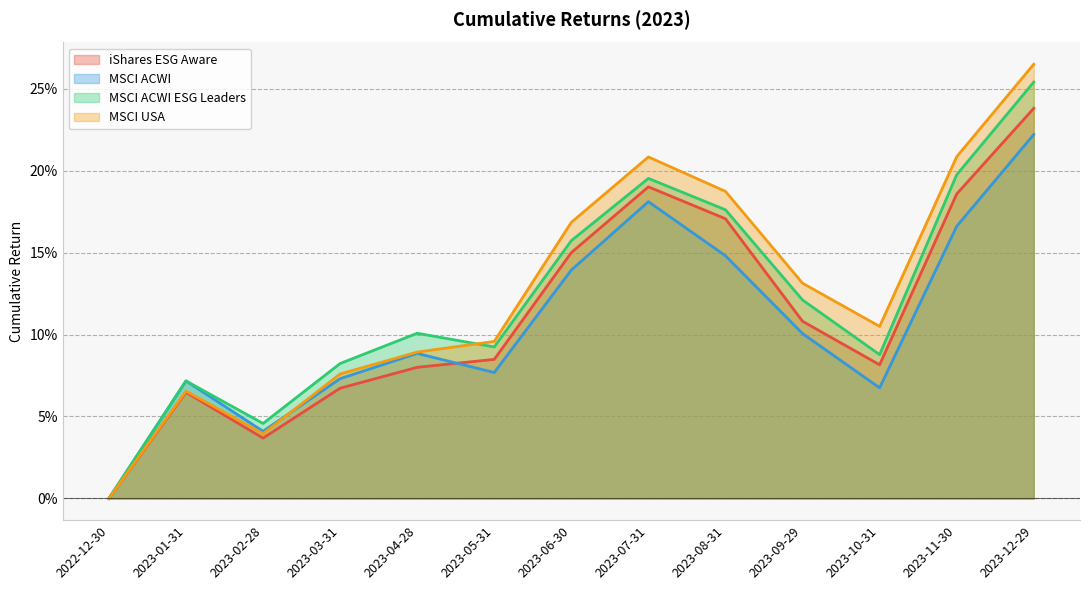

What are all the series names shown in the legend?

iShares ESG Aware, MSCI ACWI, MSCI ACWI ESG Leaders, MSCI USA